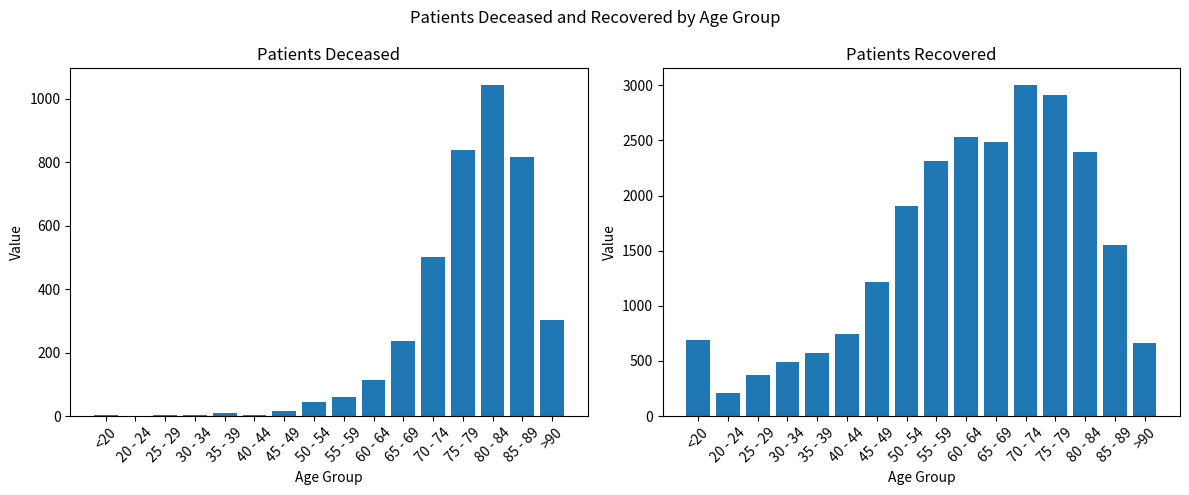

Between 60 - 64 and 70 - 74, which is larger?

70 - 74